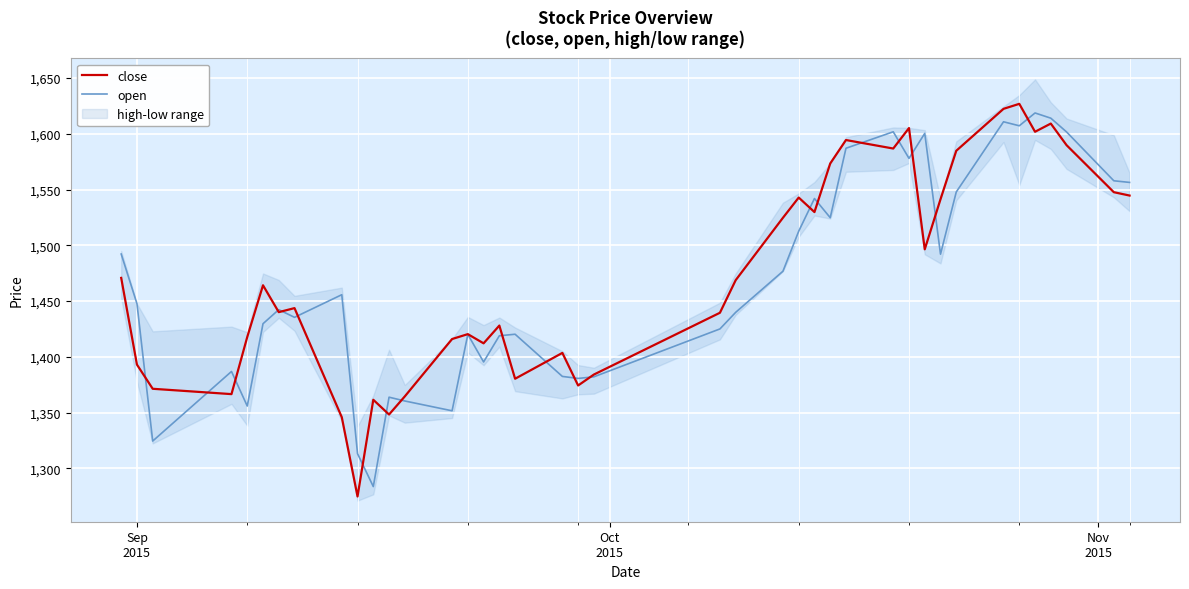

What is the minimum value for close?

1274.9